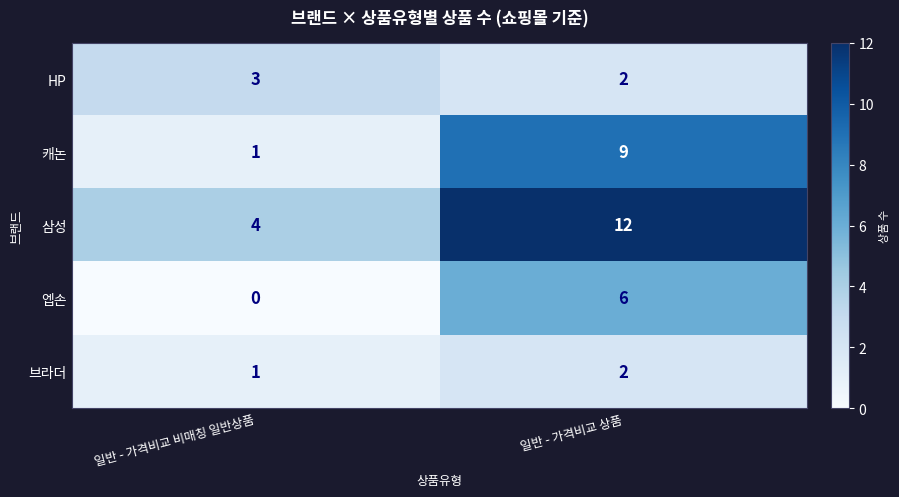

How many series are shown in this chart?

5